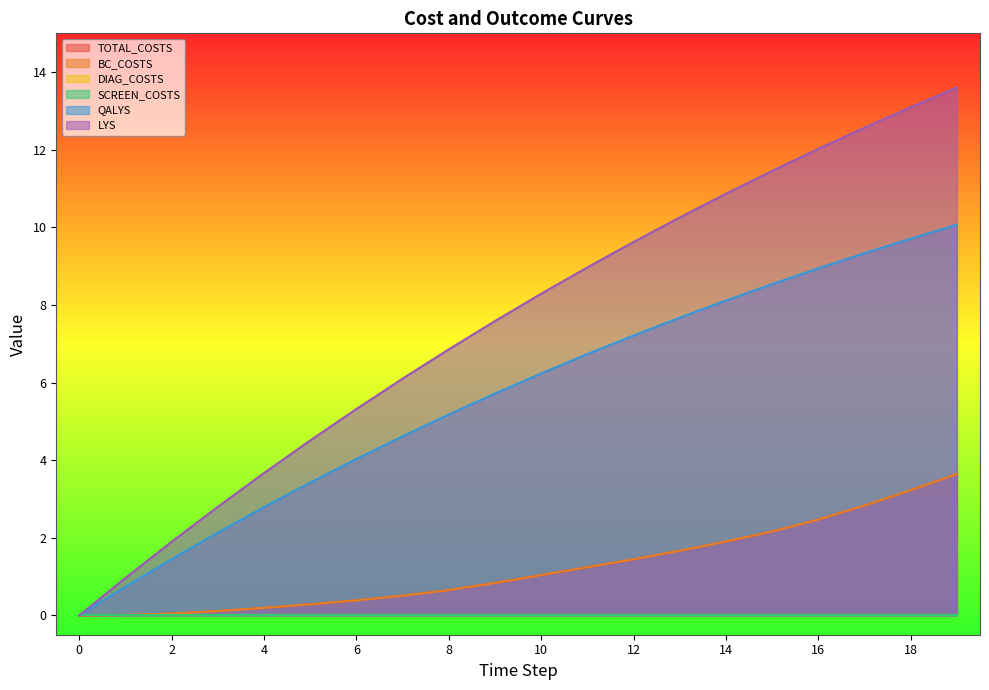

Which series has the widest spread of values?

LYS